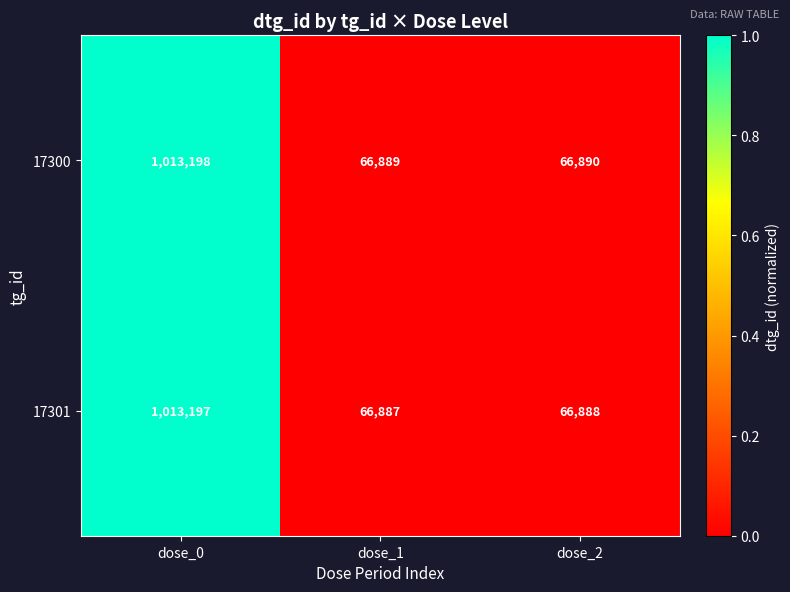

What is the sum of the 17301 values at dose_1 and dose_0?

1080084